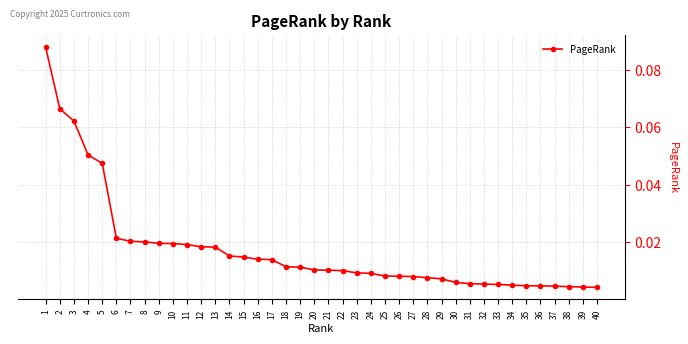

Which has a higher value, 36 or 20?

20